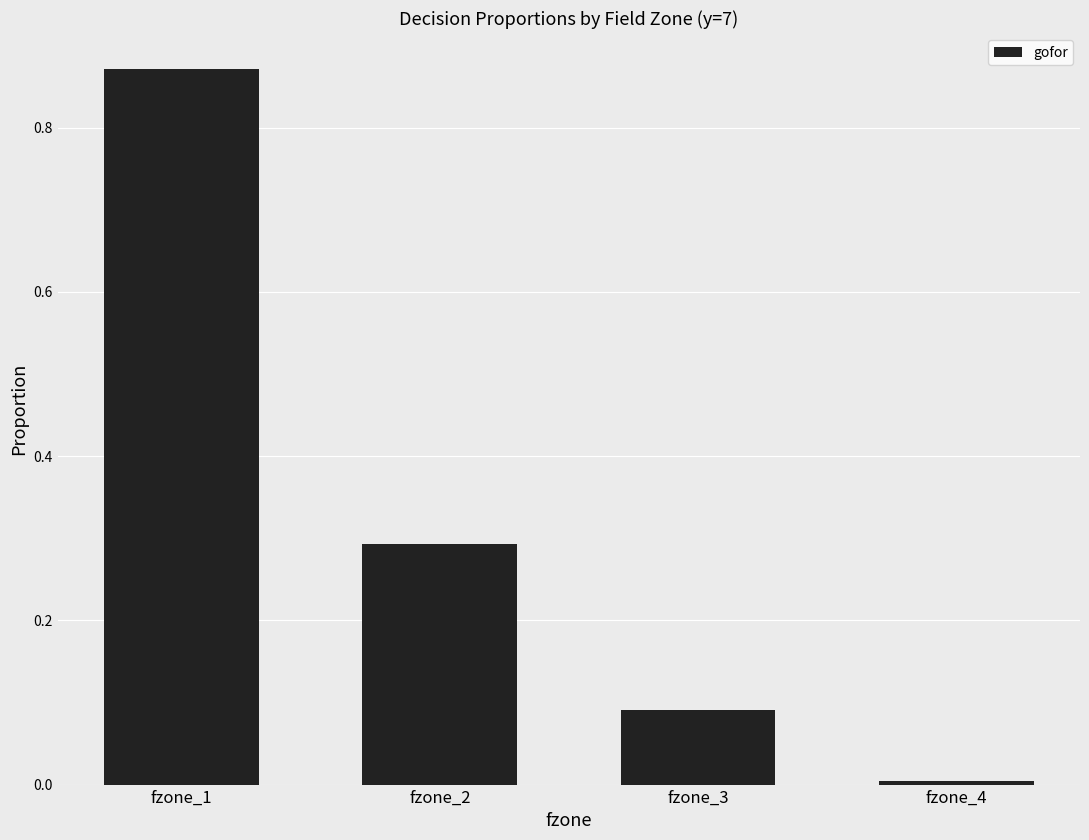

At which label is the value closest to 0?

fzone_4